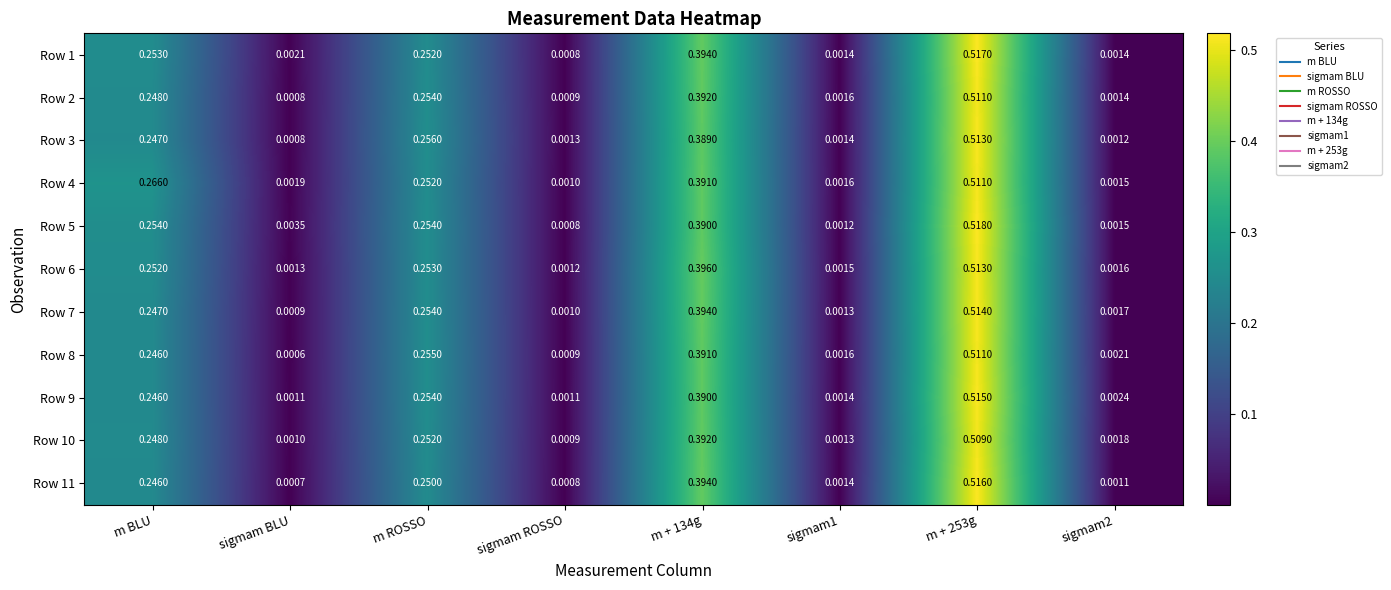

At which label is Row 3 closest to 0?

sigmam BLU